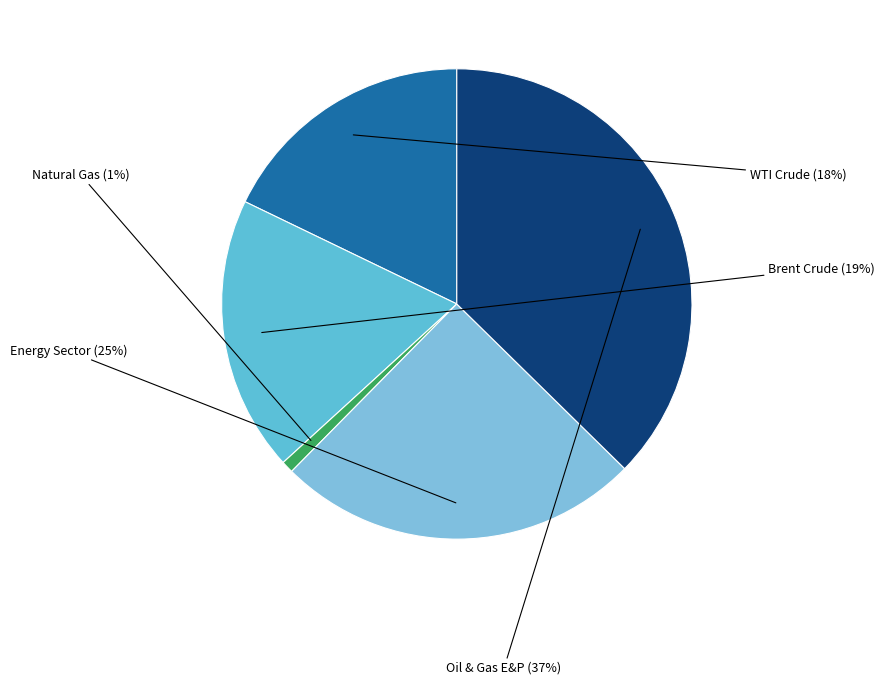

How many segments does this pie chart have?

5